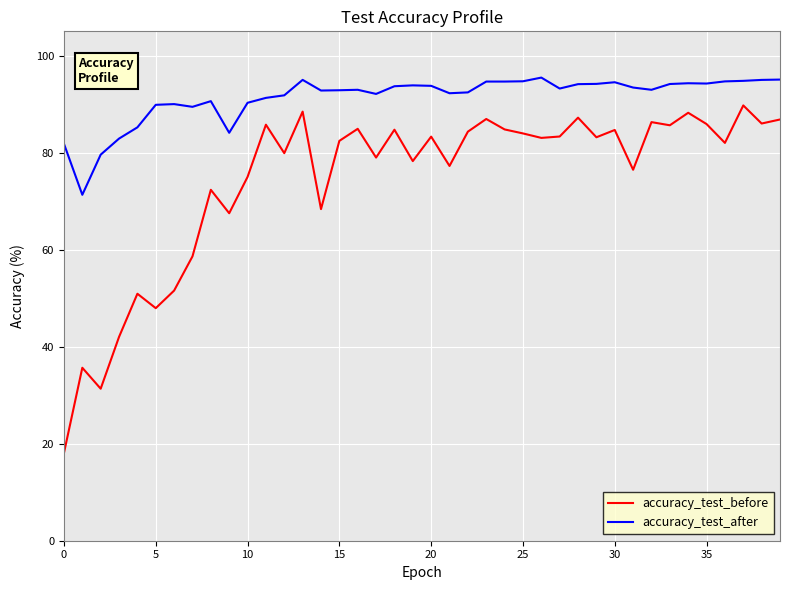

Does the chart have visible grid lines?

Yes